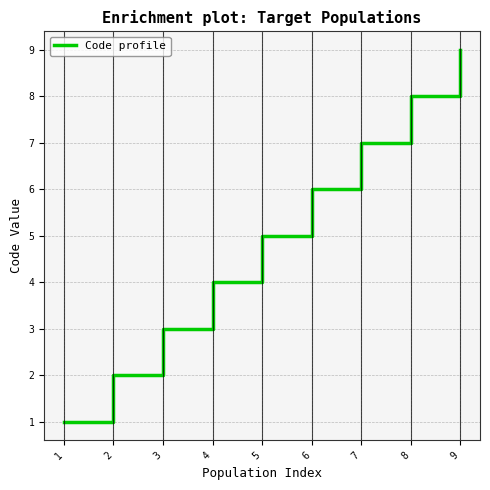

Reading left to right, extract all data points from this chart.

1=1	2=2	3=3	4=4	5=5	6=6	7=7	8=8	9=9